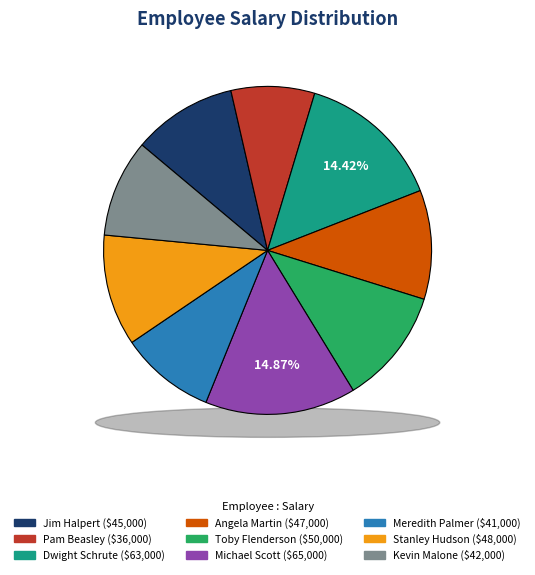

To the nearest percent, what portion does Stanley Hudson represent?

11%